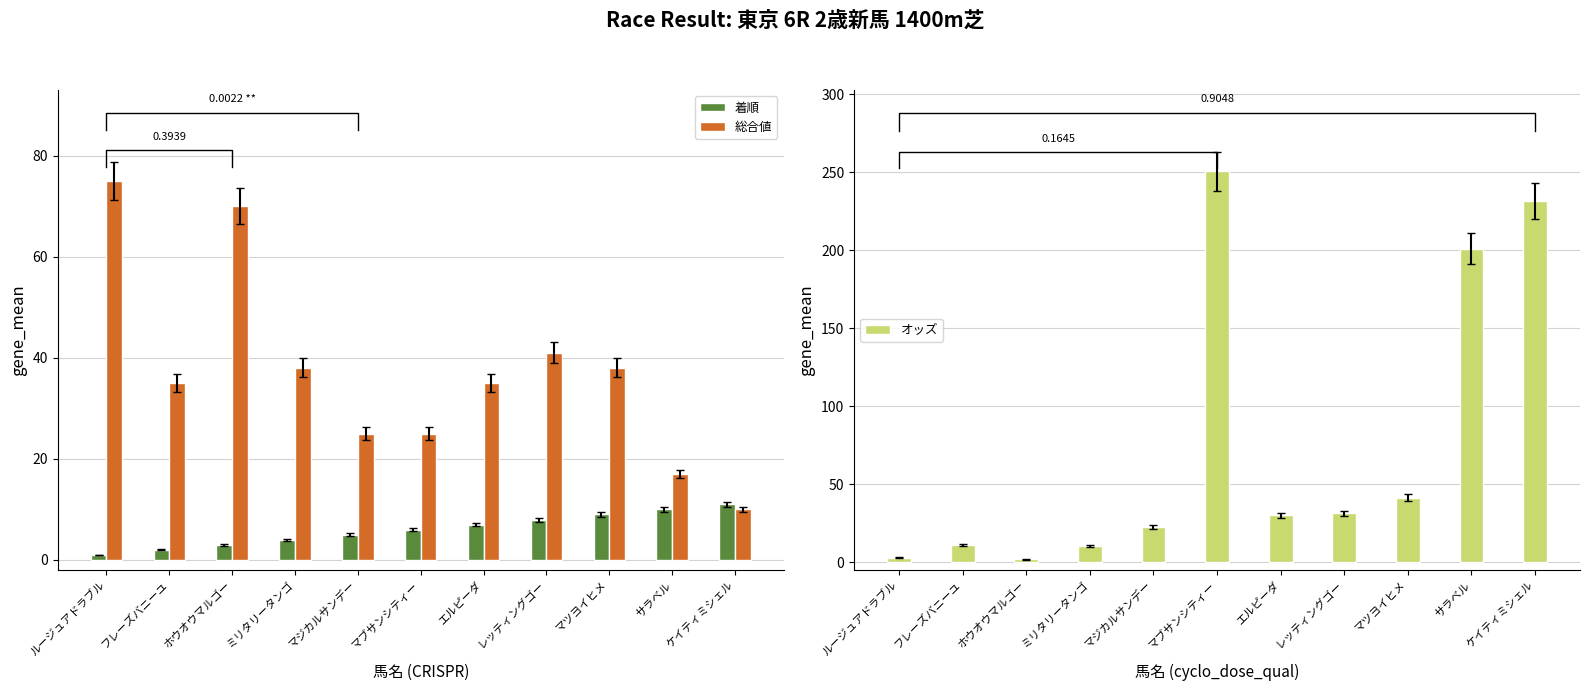

How many values in the 着順 series are below 6?

5